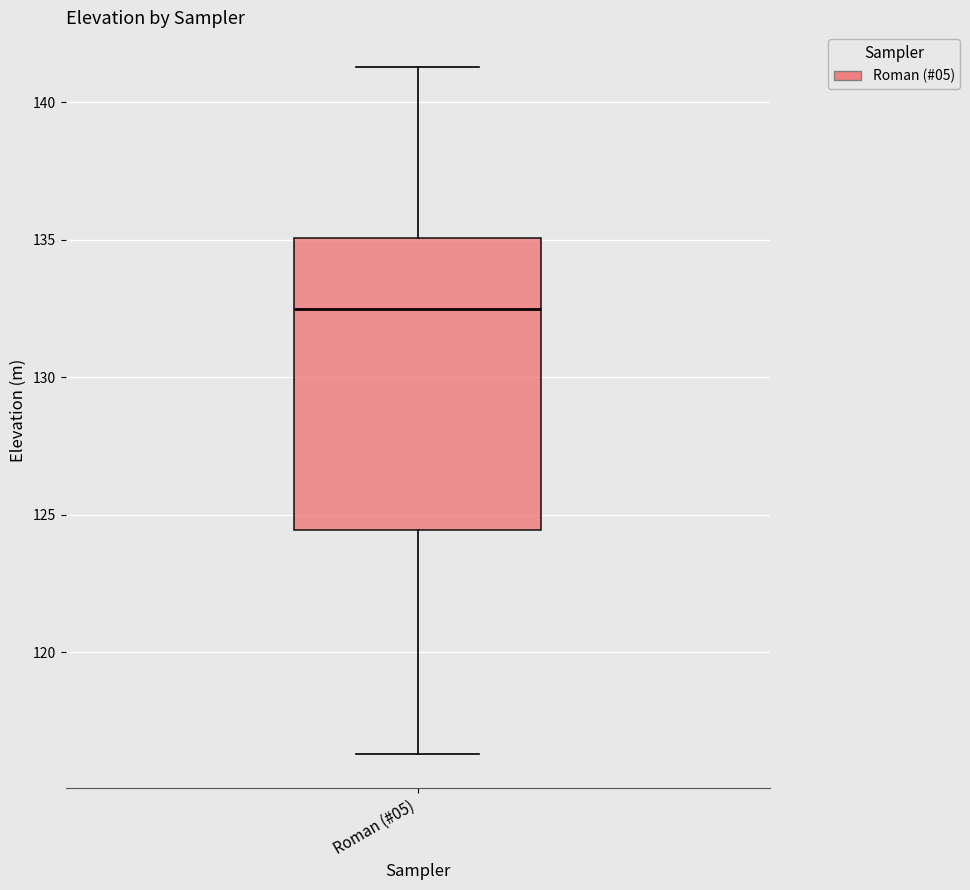

Where does the median line of the box for Roman (#05) sit on the y-axis? The values are not printed on the chart, so give them approximately, as read against the axis.

132.5